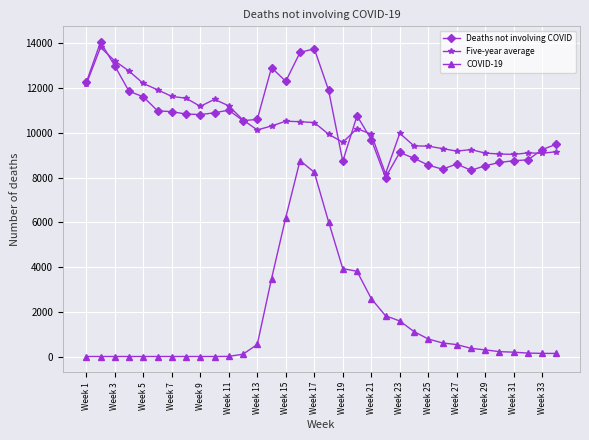

What is the greatest value displayed?

14058